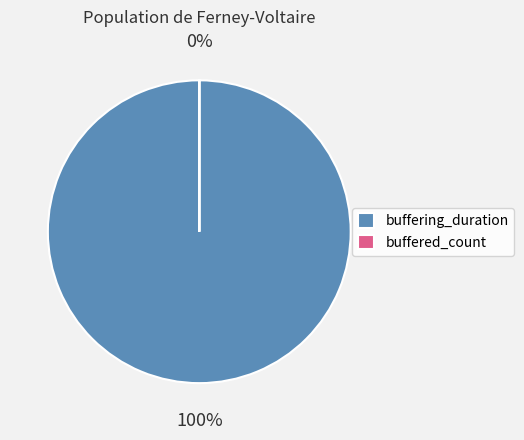

What is the change in value from buffering_duration to buffered_count?

-733747917